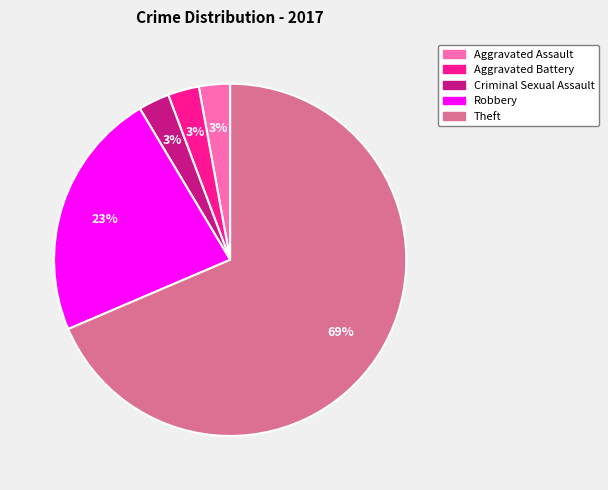

Is the sum of Theft and Criminal Sexual Assault greater than half?

Yes